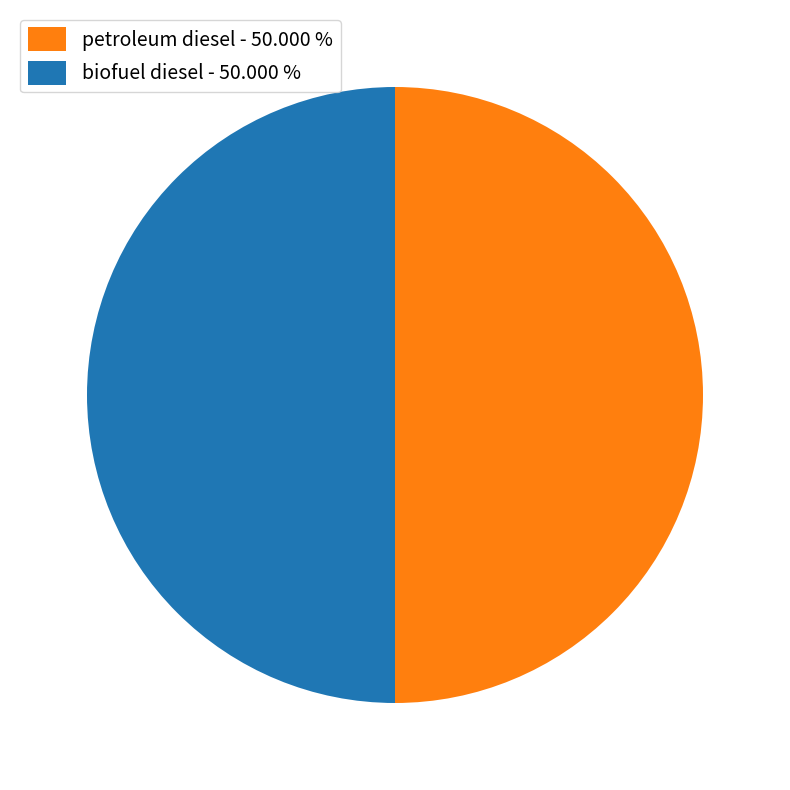

How many slices are in this pie chart?

2